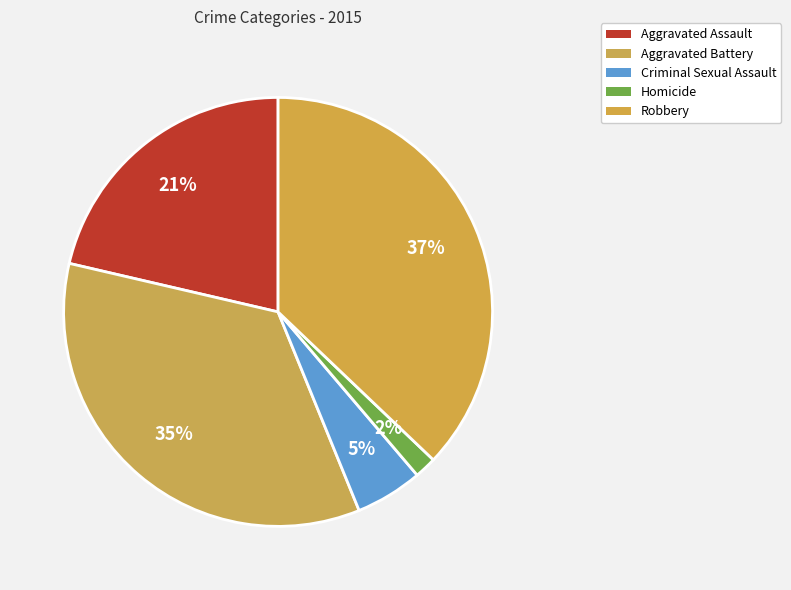

Is it true that Aggravated Assault is 13% of the pie?

False